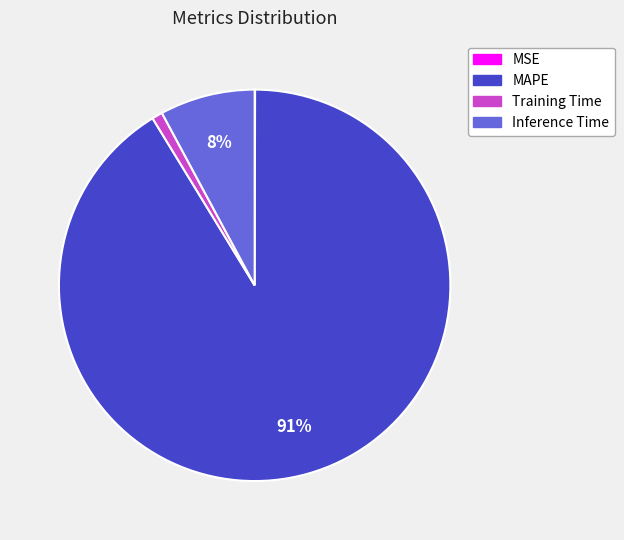

What percentage is the MAPE slice, to the nearest percent?

91%